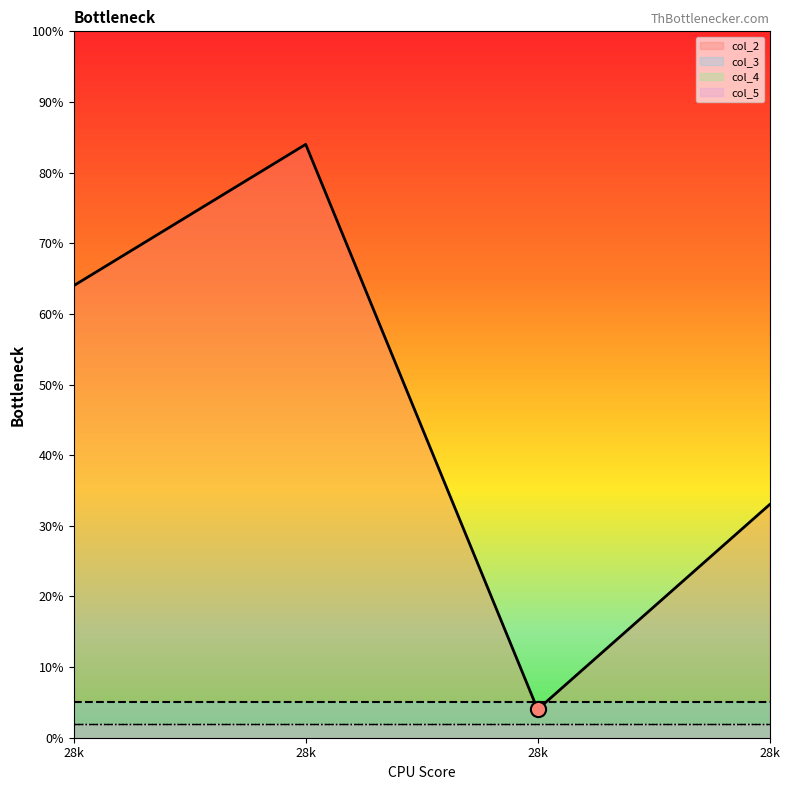

Which series has the largest total across all categories?

col_2